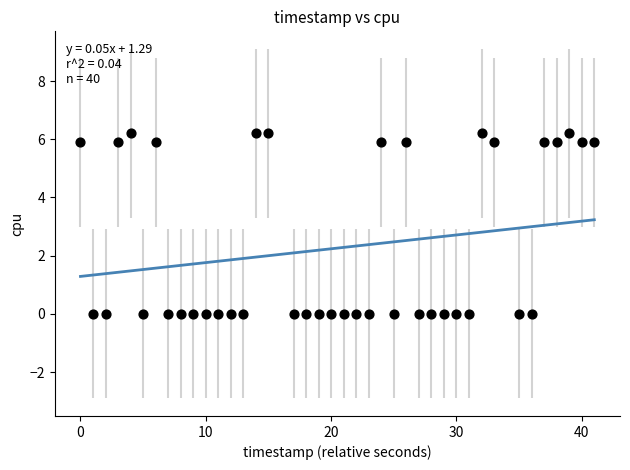

What is the range of Y values (max minus min)?

6.2